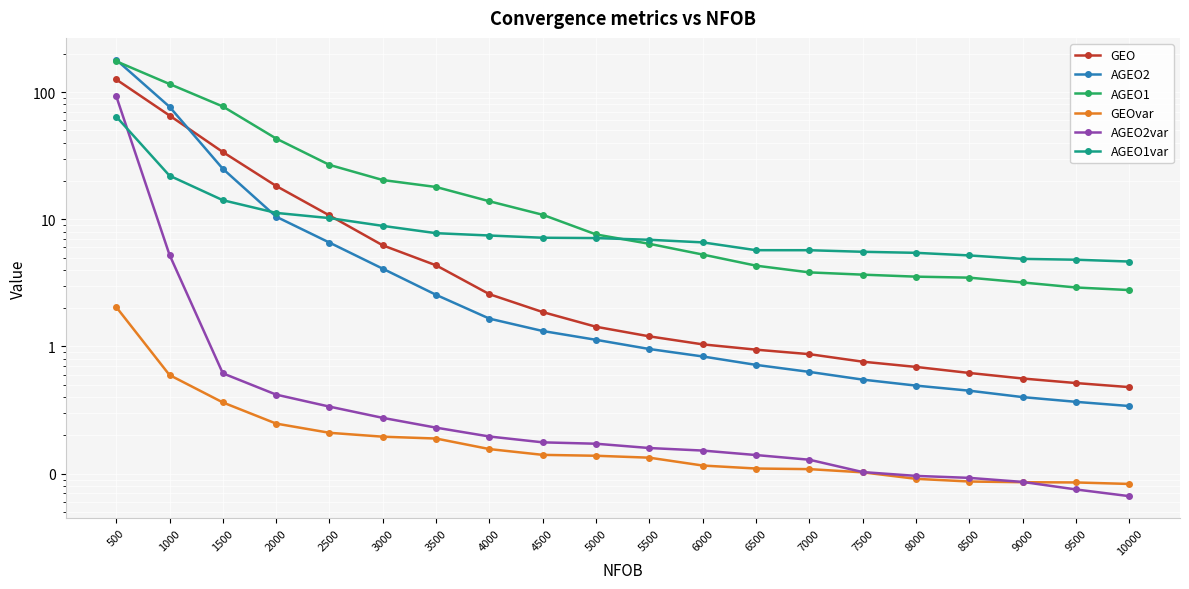

The value of AGEO1var at 500 is 23.9. True or false?

False